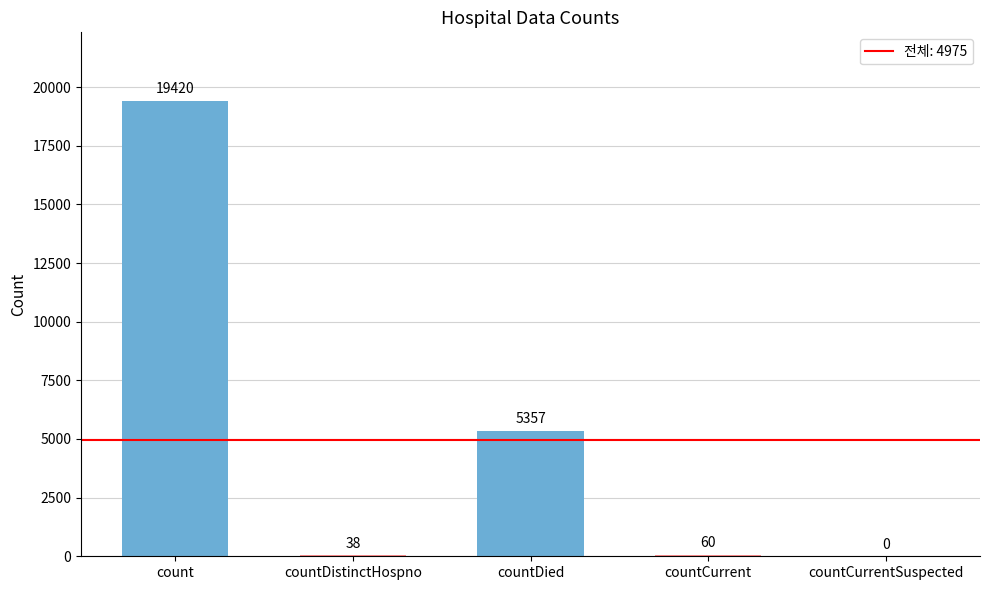

Which has a higher value, countDistinctHospno or countDied?

countDied